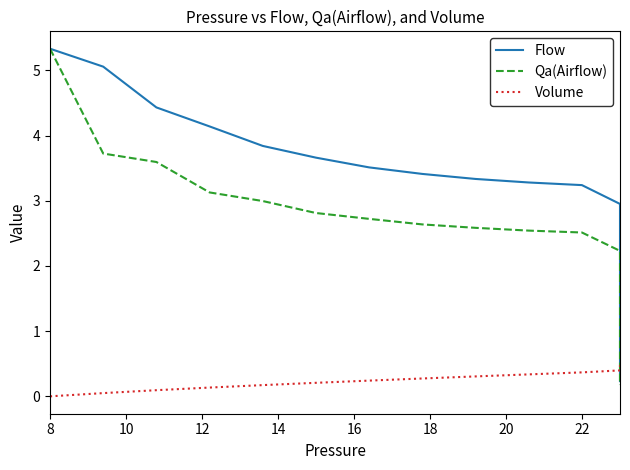

The Volume series shows 0.4 at 24. True or false?

False